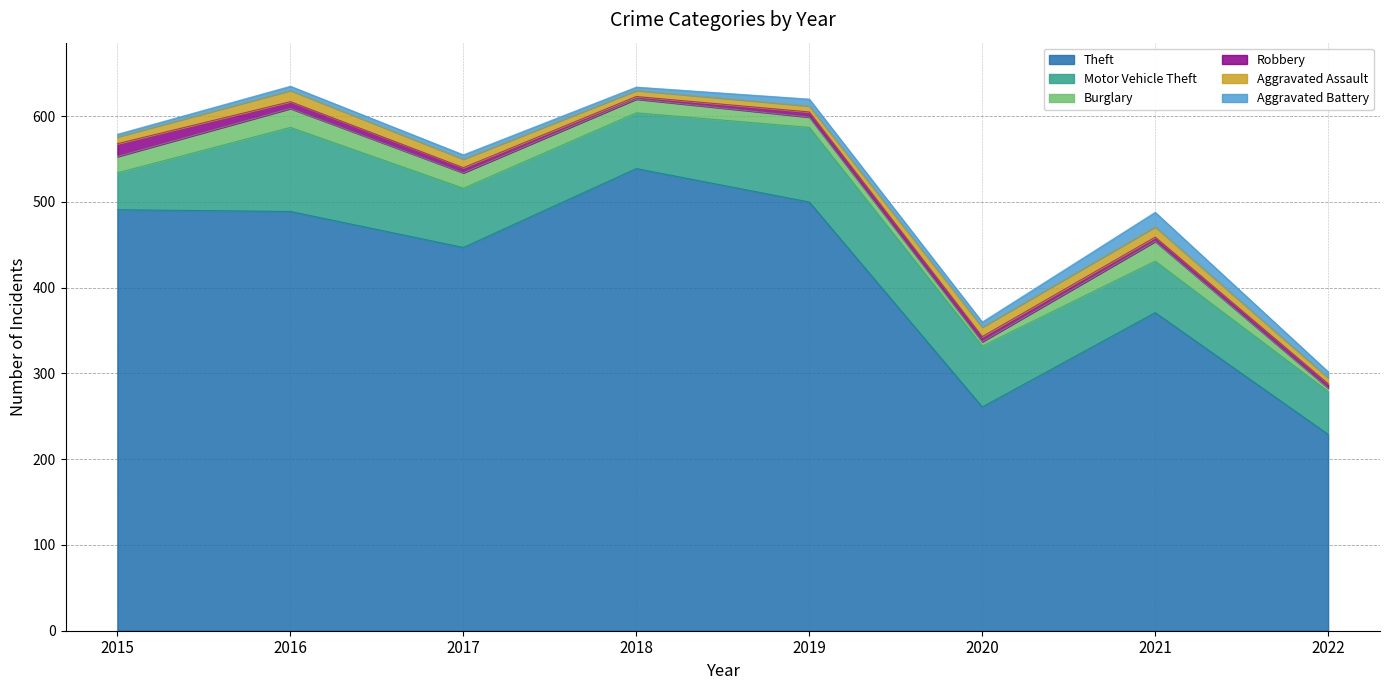

What is the value of the Aggravated Battery point at the 2nd from the left?

5